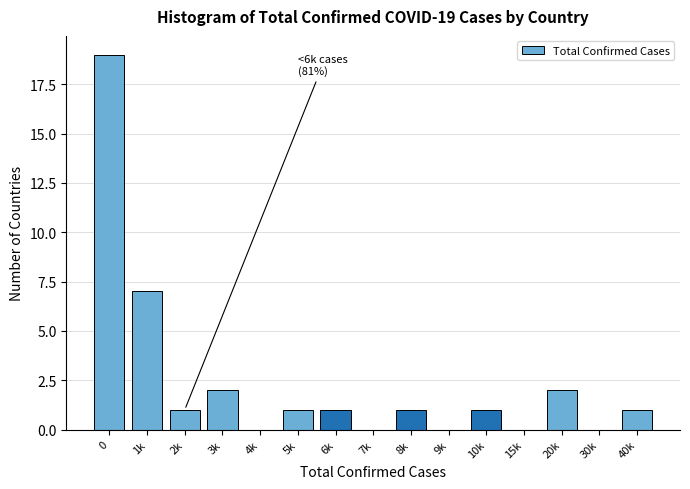

Reading left to right, extract all data points from this chart.

0=19	1k=7	2k=1	3k=2	4k=0	5k=1	6k=1	7k=0	8k=1	9k=0	10k=1	15k=0	20k=2	30k=0	40k=1